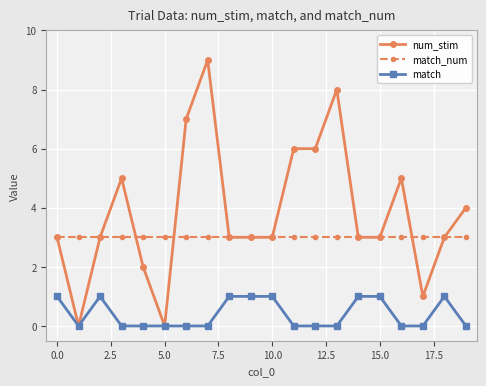

Which series has the largest range (max minus min)?

num_stim